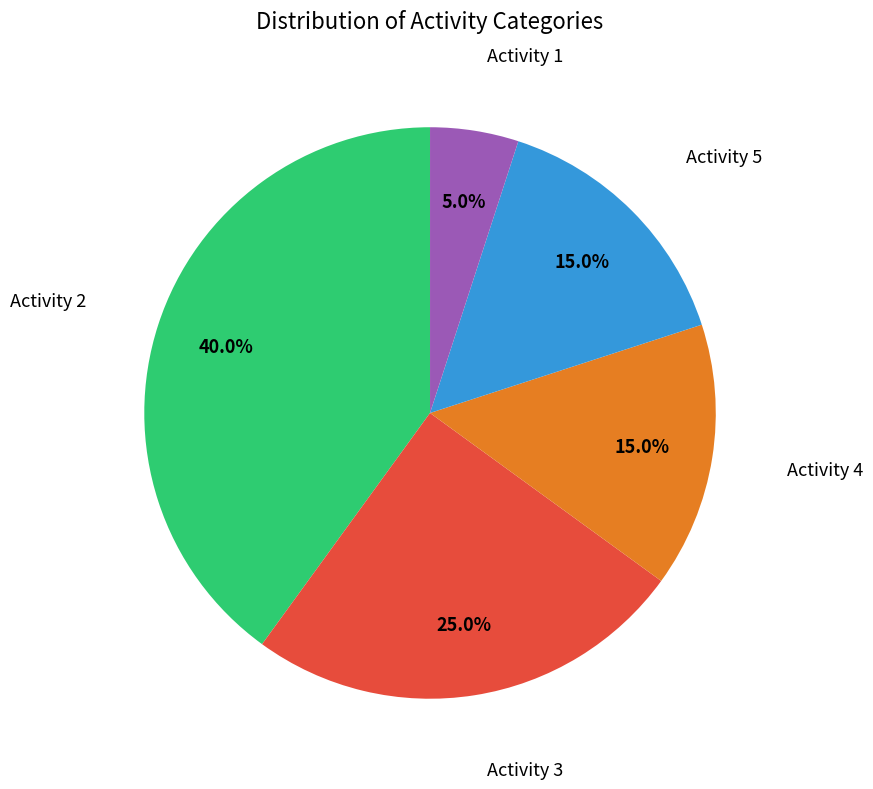

Is there any slice that represents more than half of the pie?

No